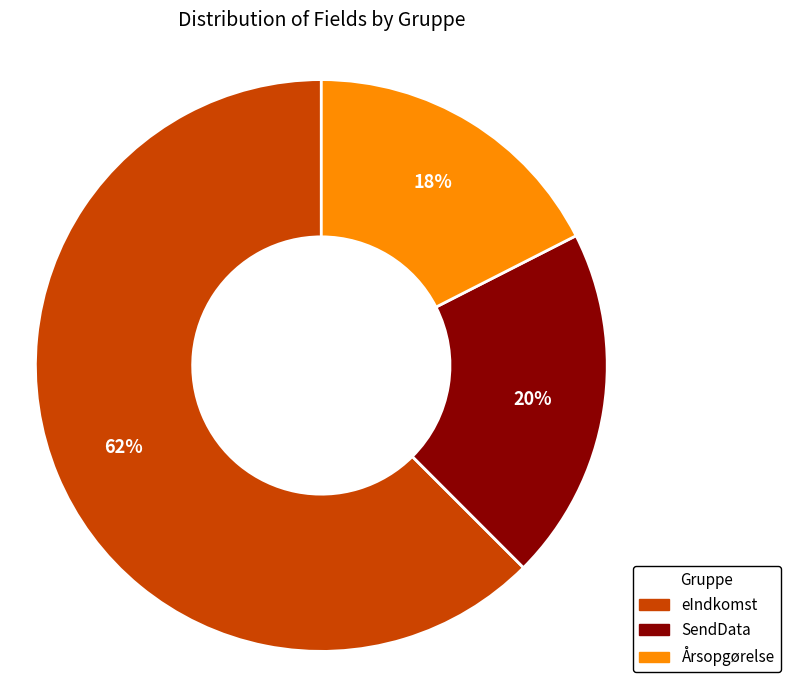

Does eIndkomst represent more than half of the total?

Yes